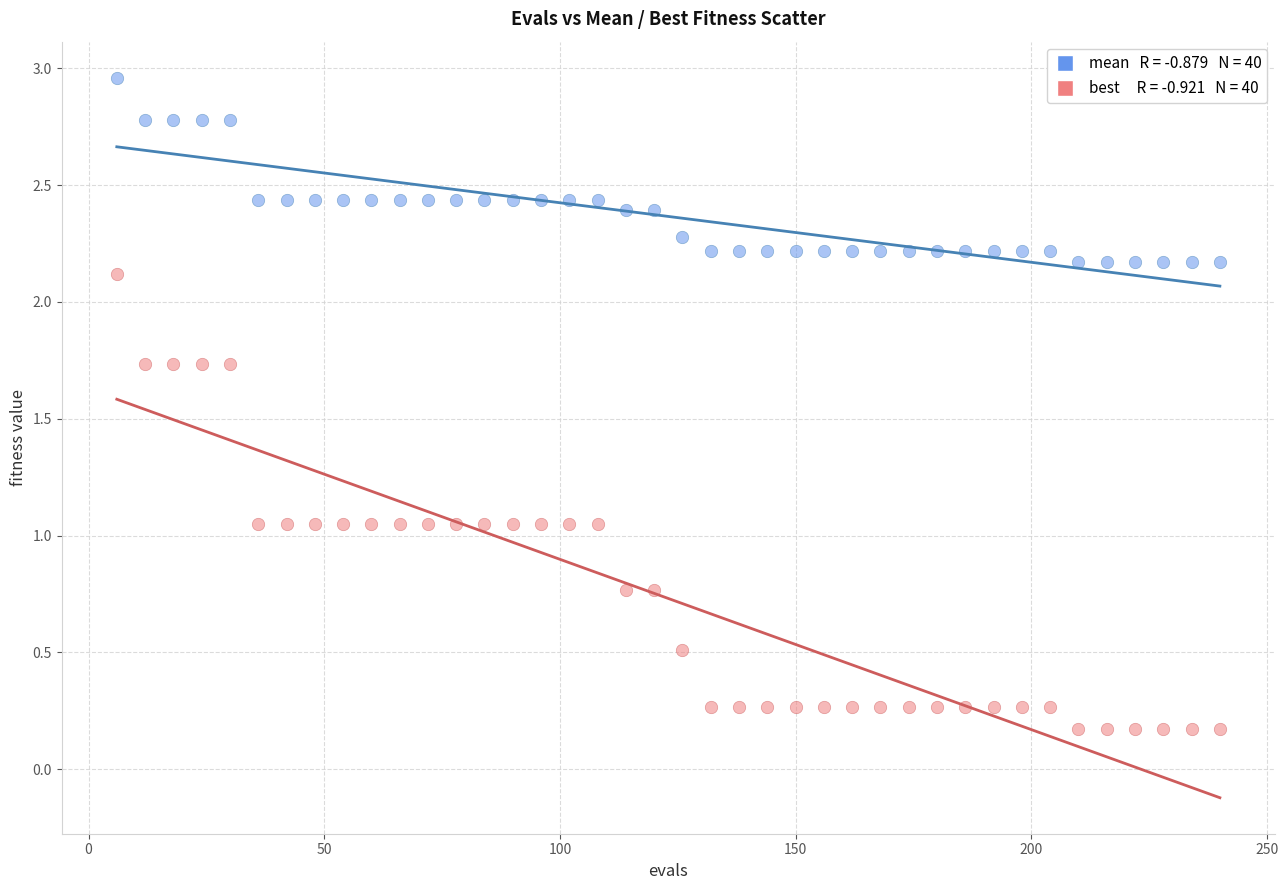

Across all data points, what is the range of Y values (max minus min)?

2.8